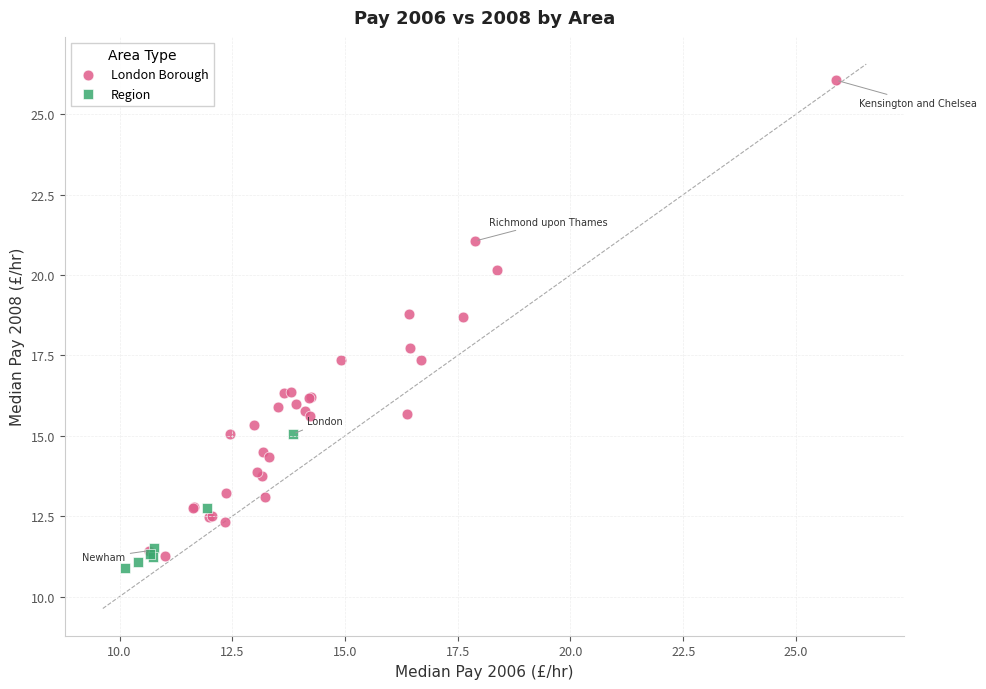

Which series has the widest spread of Y values?

London Borough